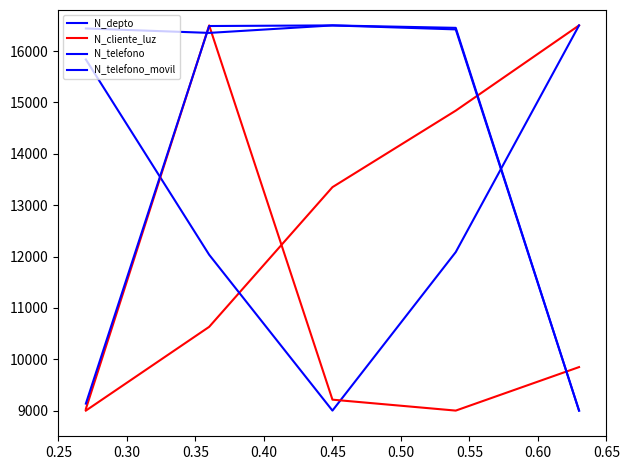

How many distinct data groups are displayed?

4